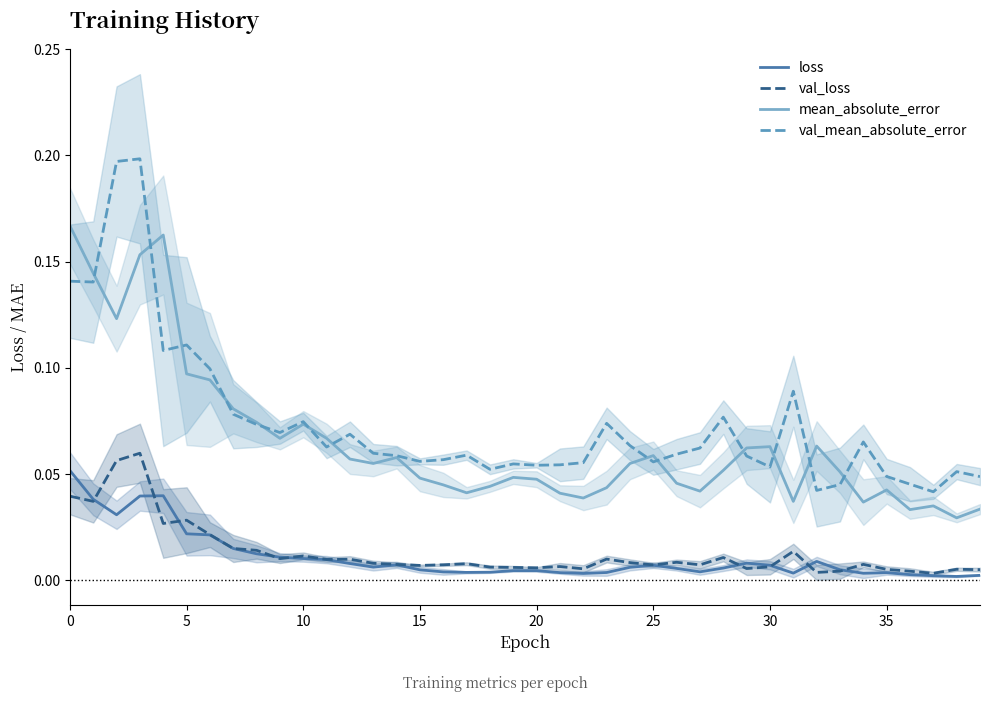

What is the sum of all mean_absolute_error values?

2.6